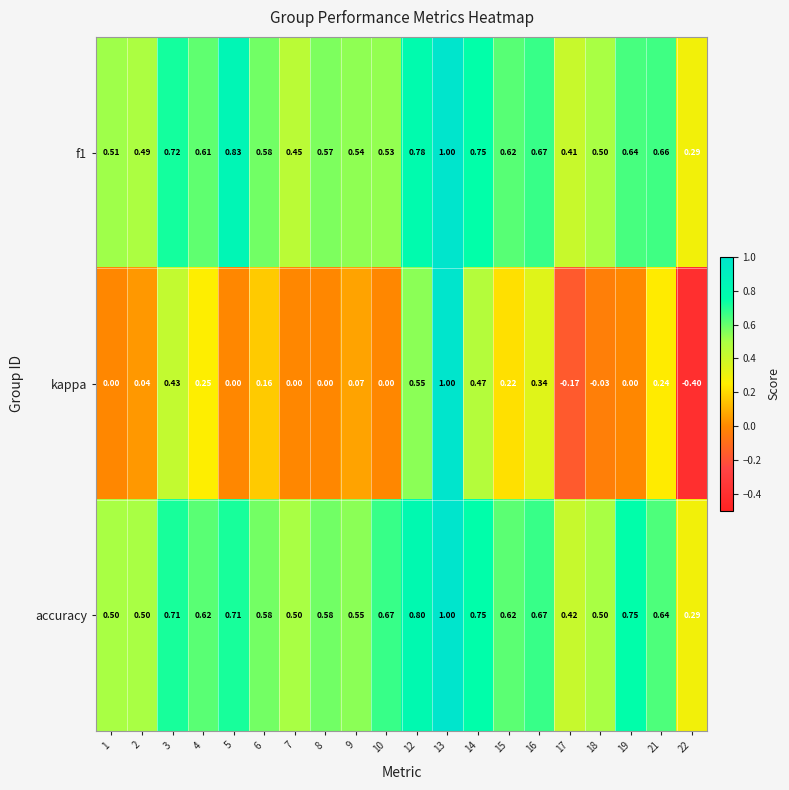

Which series has the widest spread of values?

kappa